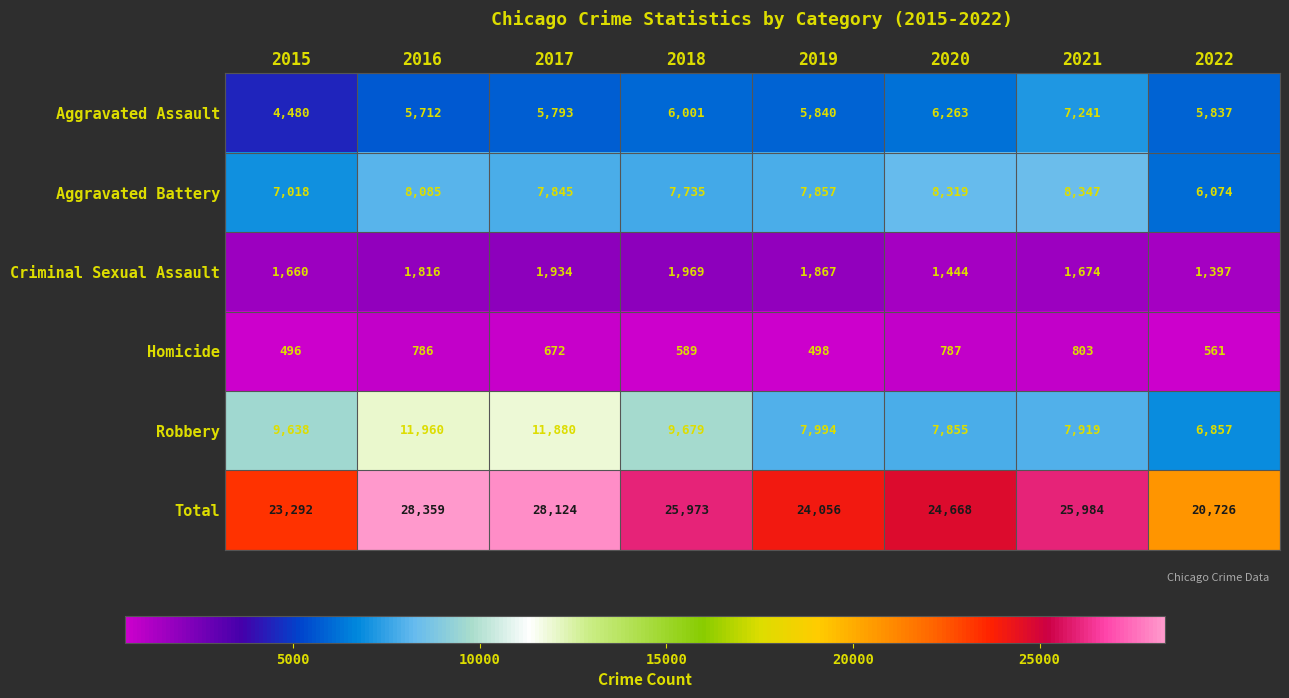

What is the total value across all series at 2019?

48112